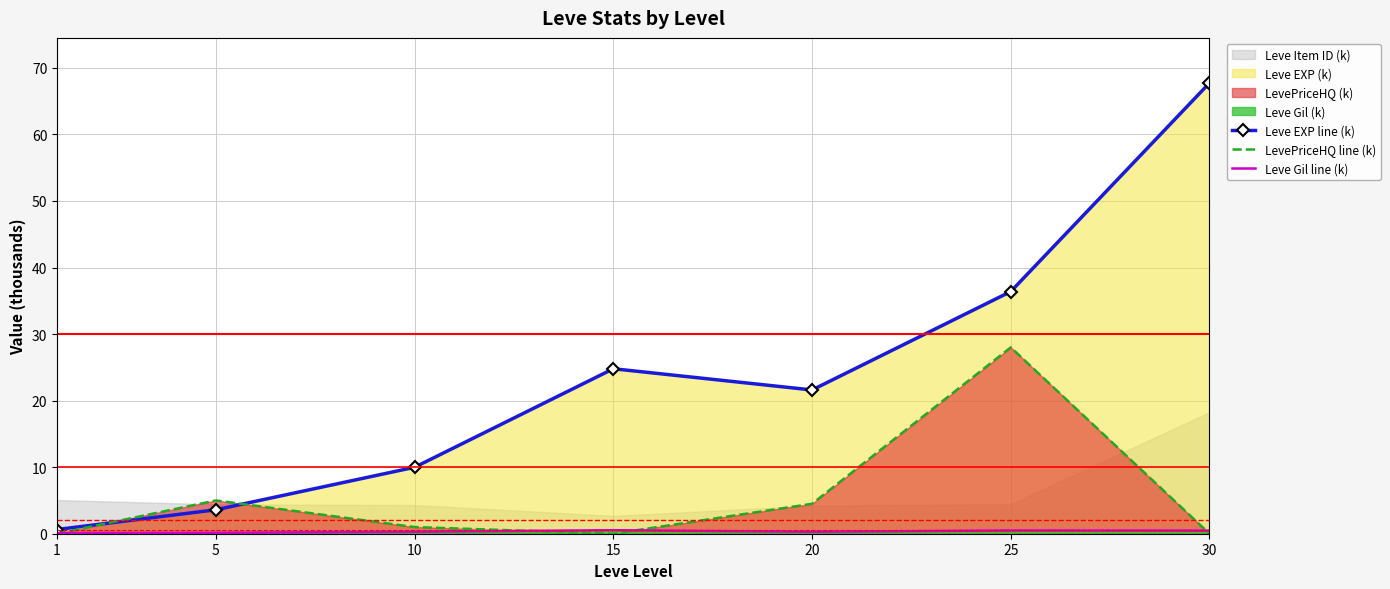

Reading left to right, what are all the values shown in this chart?

Leve EXP line (k): 0.6	3.6	10.0	24.8	21.6	36.4	67.7
LevePriceHQ line (k): 0.0	5.0	1.0	0.0	4.5	28.0	0.0
Leve Gil line (k): 0.1	0.1	0.3	0.5	0.3	0.5	0.5